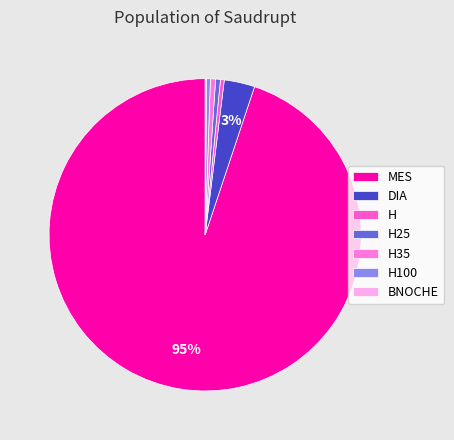

Rank the categories by value from highest to lowest.

MES, DIA, H35, H25, H, H100, BNOCHE